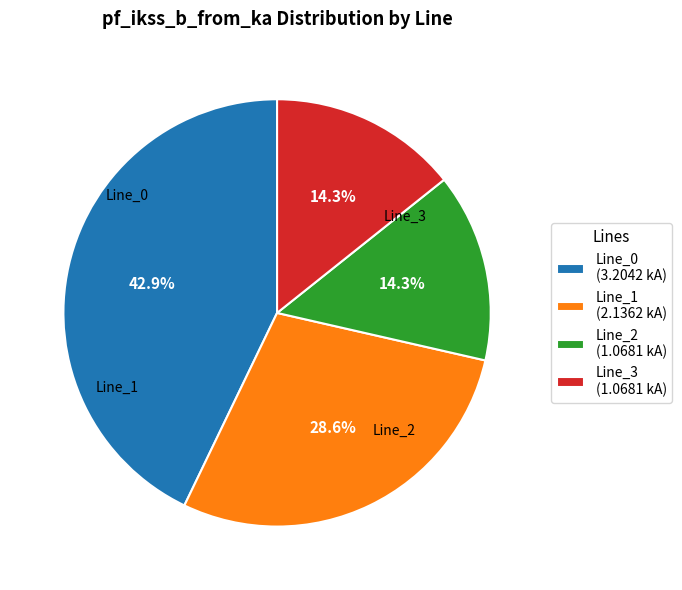

True or false: Line_0 accounts for 48% of the total.

False